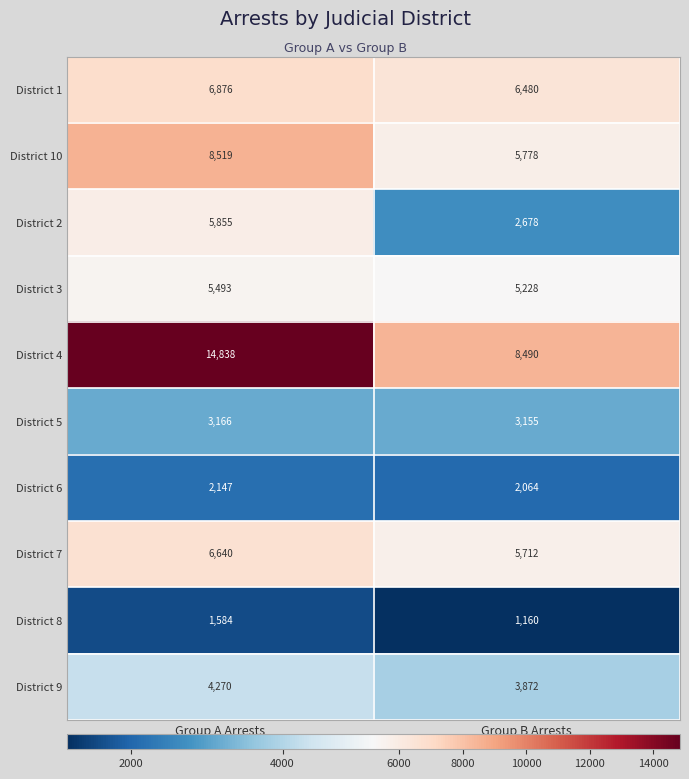

Which series has the largest range (max minus min)?

District 4